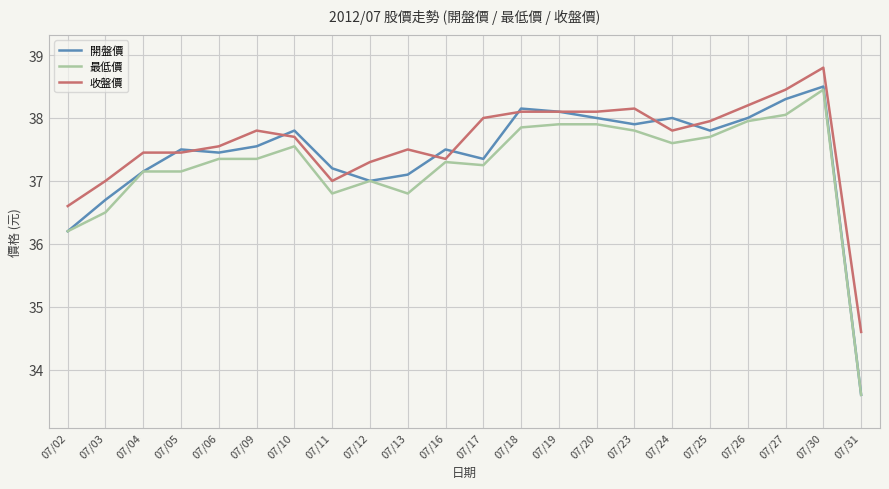

At which label is 最低價 closest to 36?

07/02